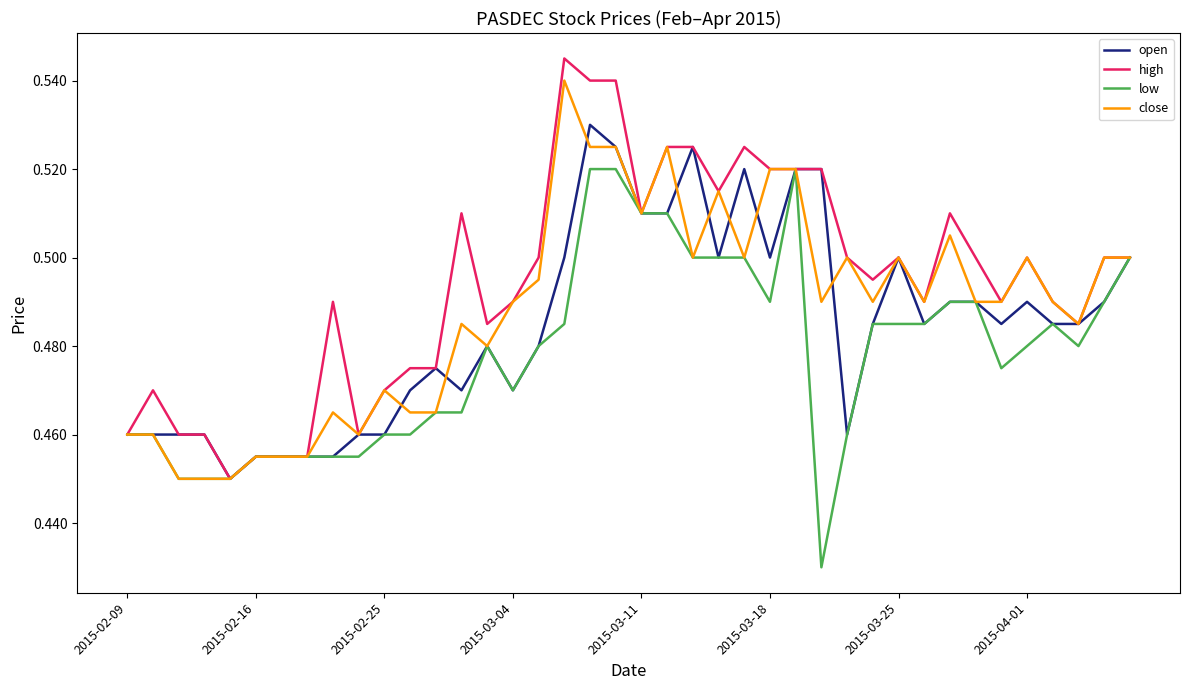

Rank the series by their average value, from lowest to highest.

low, open, close, high